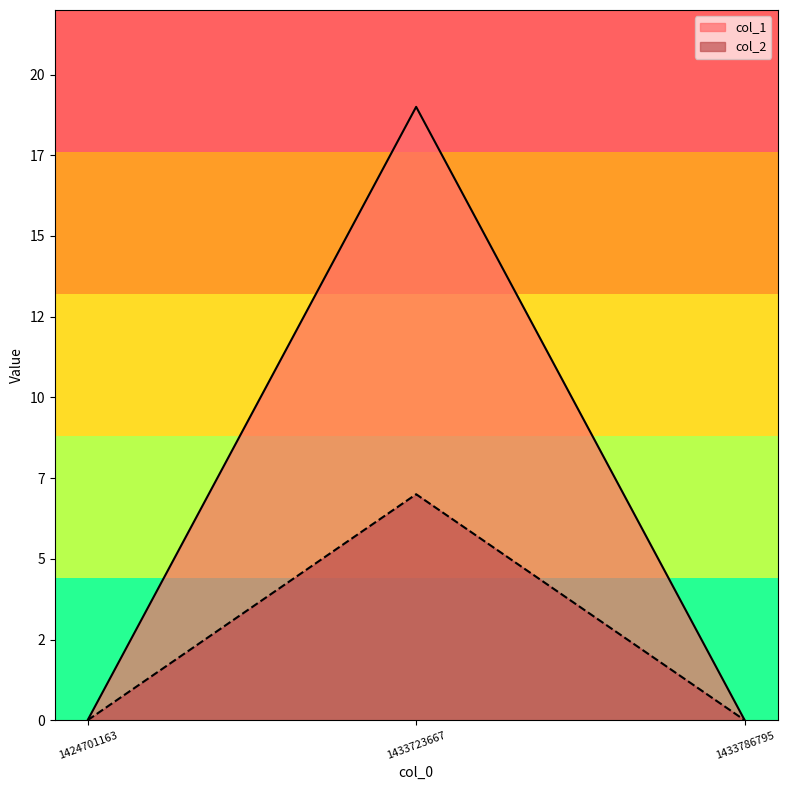

How many col_1 values are between 0 and 19?

3